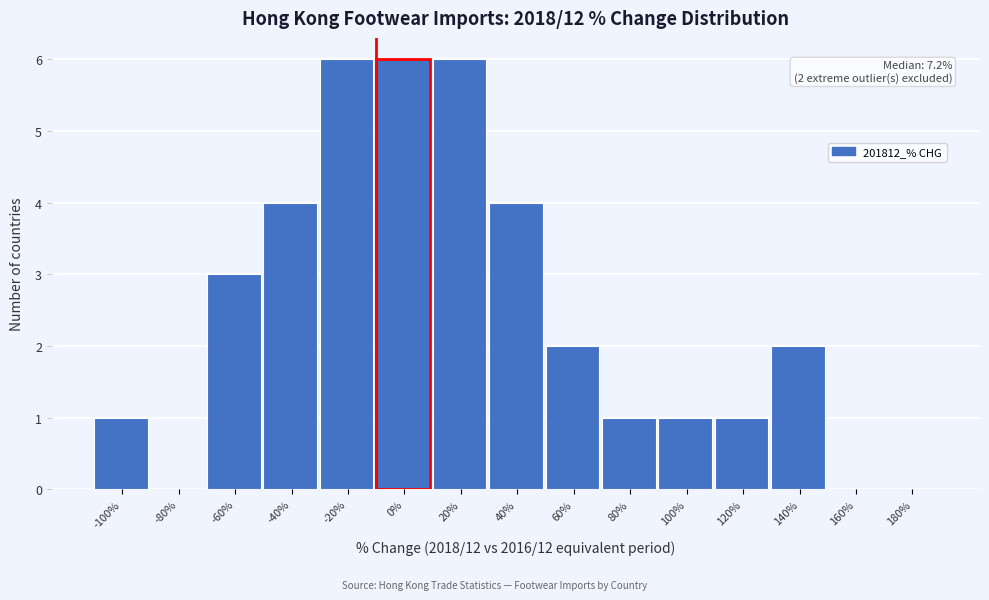

Reading left to right, what are all the values shown in this chart?

-100%=1	-80%=0	-60%=3	-40%=4	-20%=6	0%=6	20%=6	40%=4	60%=2	80%=1	100%=1	120%=1	140%=2	160%=0	180%=0